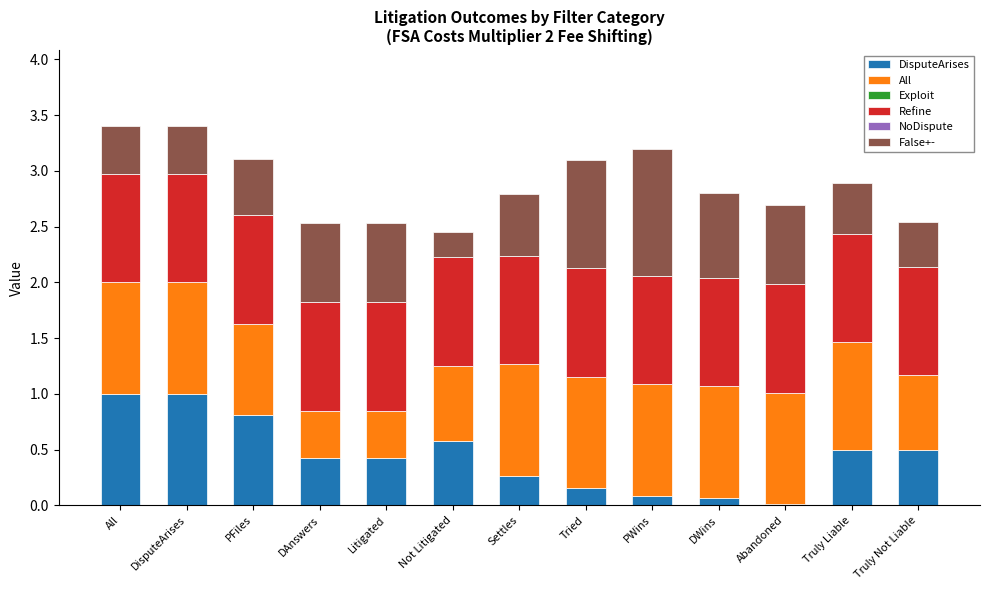

The value of DisputeArises at Litigated is 0.6. True or false?

False